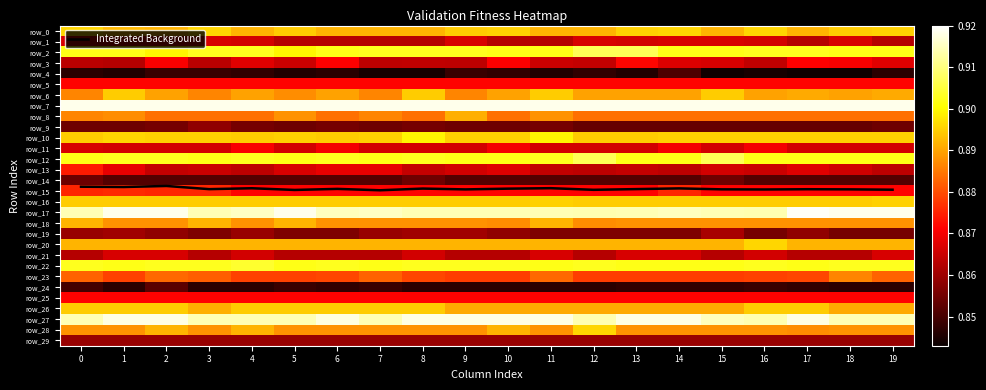

The value of row_6 at 1 is 0.9. True or false?

True